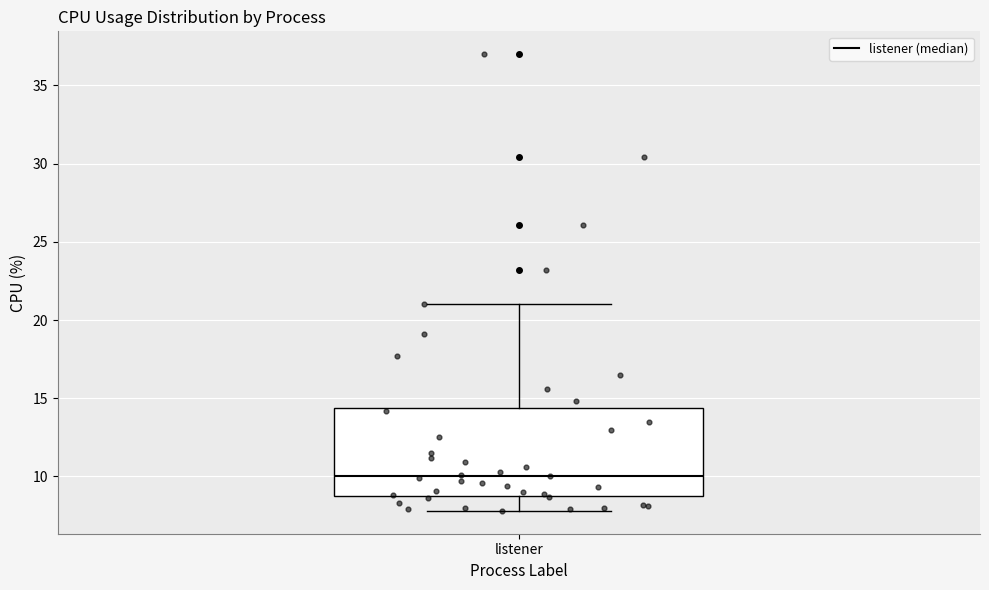

Where does the lower whisker of the box for listener end on the y-axis? The values are not printed on the chart, so give them approximately, as read against the axis.

8.0